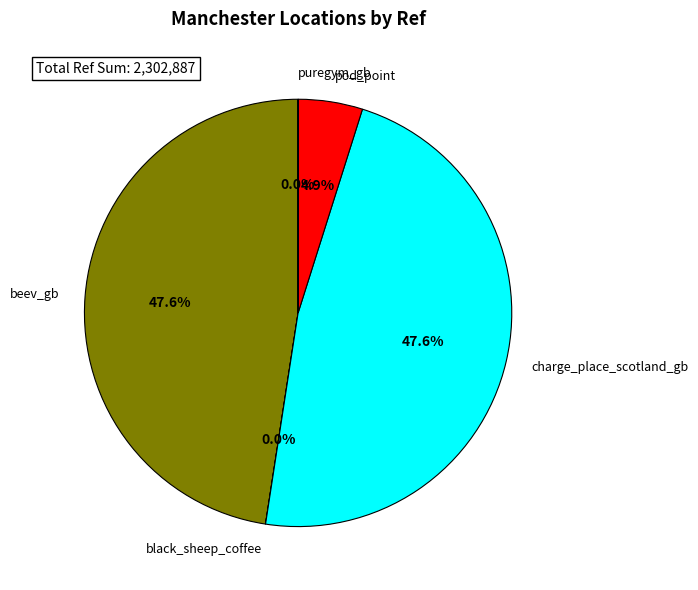

How much of the chart is everything except charge_place_scotland_gb?

52.4%